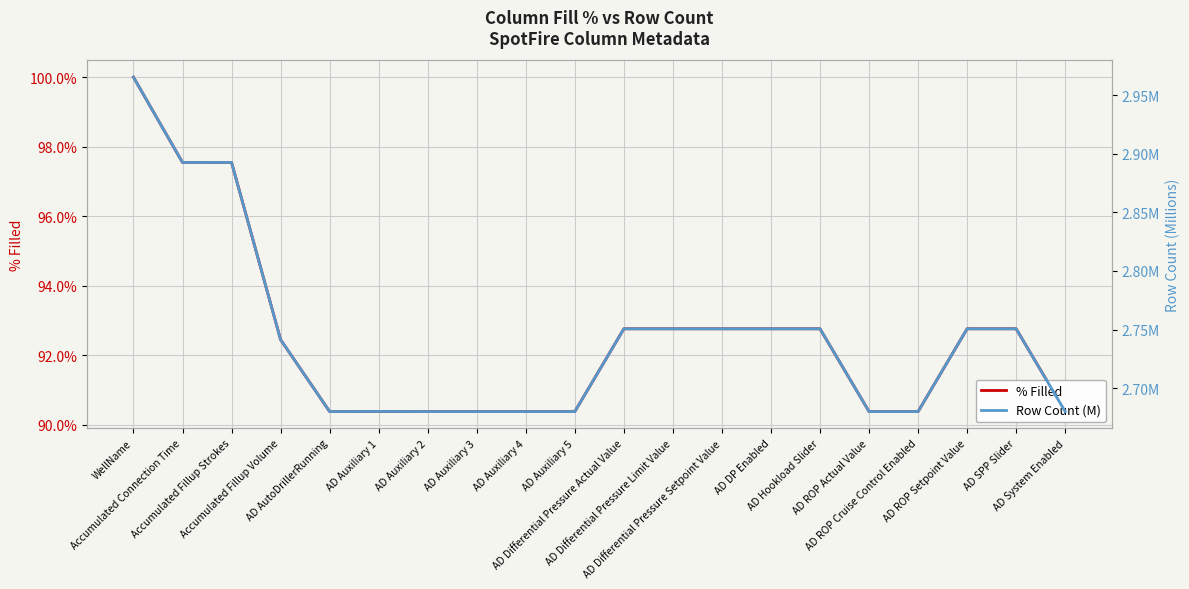

Which series has the largest total across all categories?

% Filled